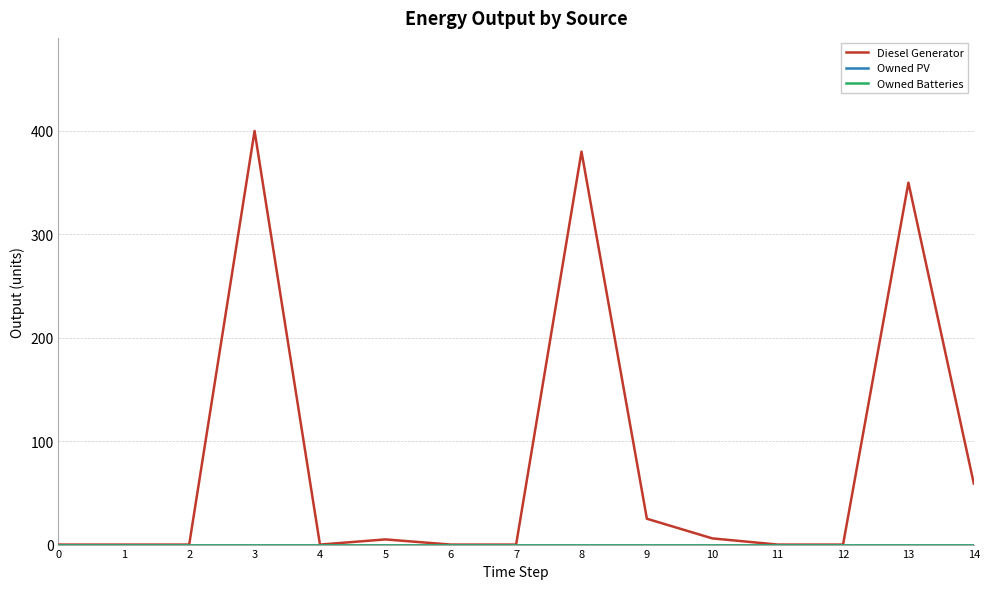

How many lines are shown in the chart?

3